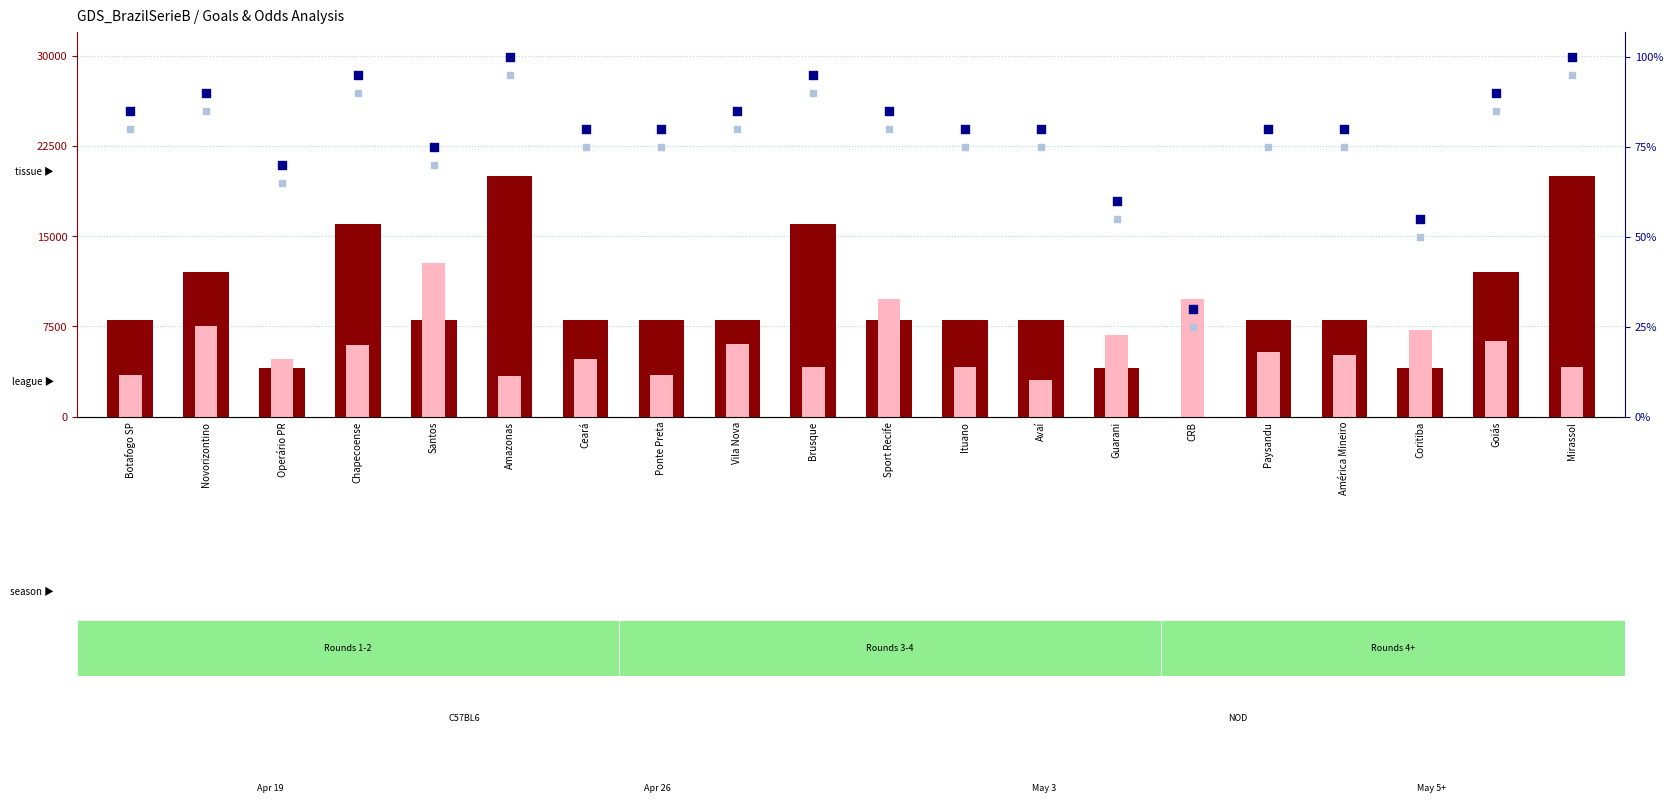

Which series reaches the maximum Y coordinate?

count